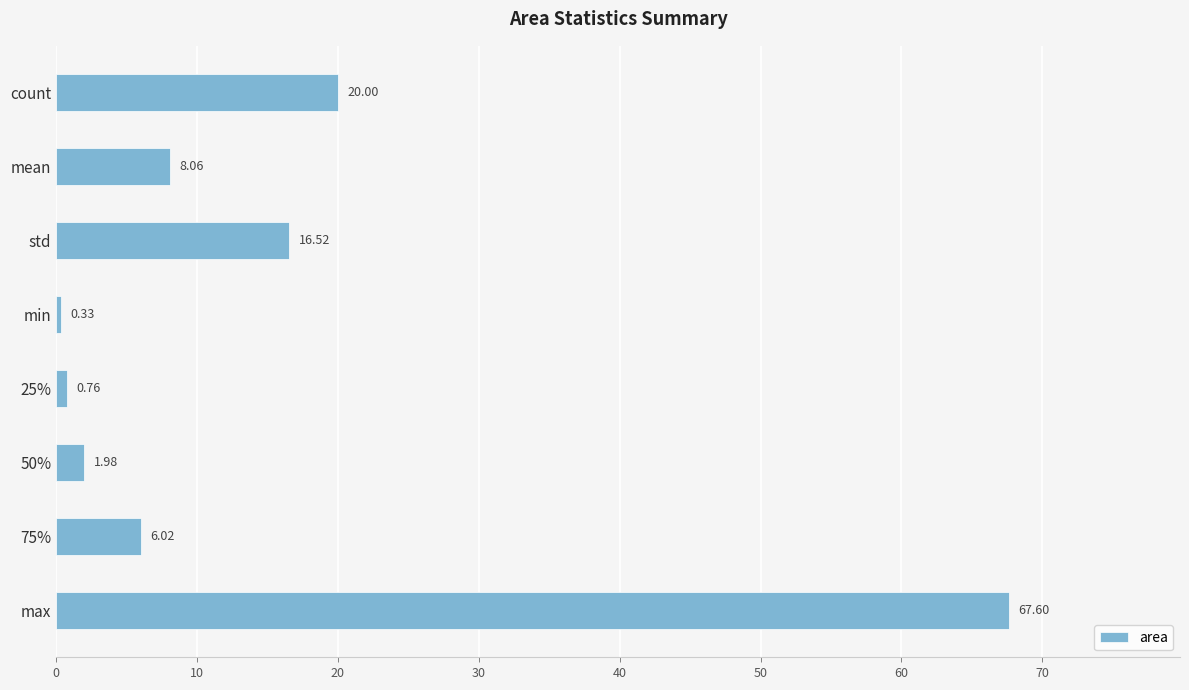

At which label is the value closest to 33?

count